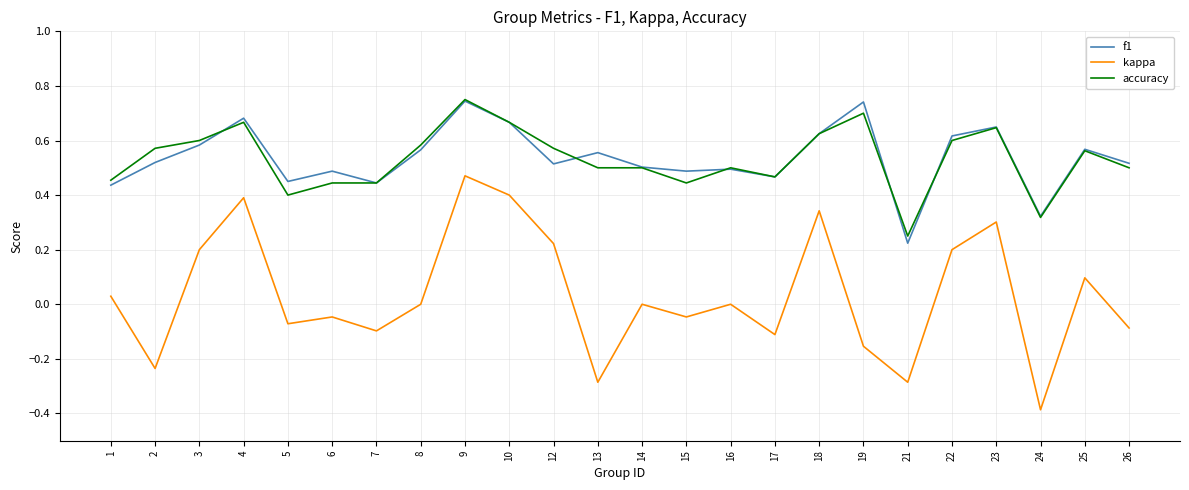

Is the value of kappa at 19 greater than the value of f1 at 16?

No